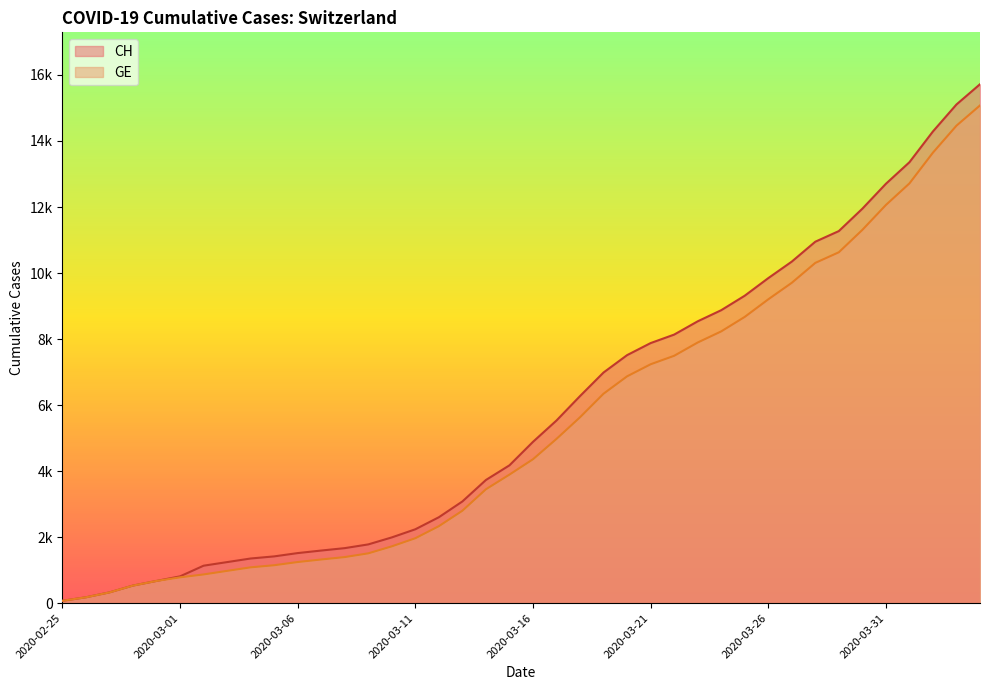

Between 2020-03-07 and 2020-03-12, which is larger?

2020-03-12